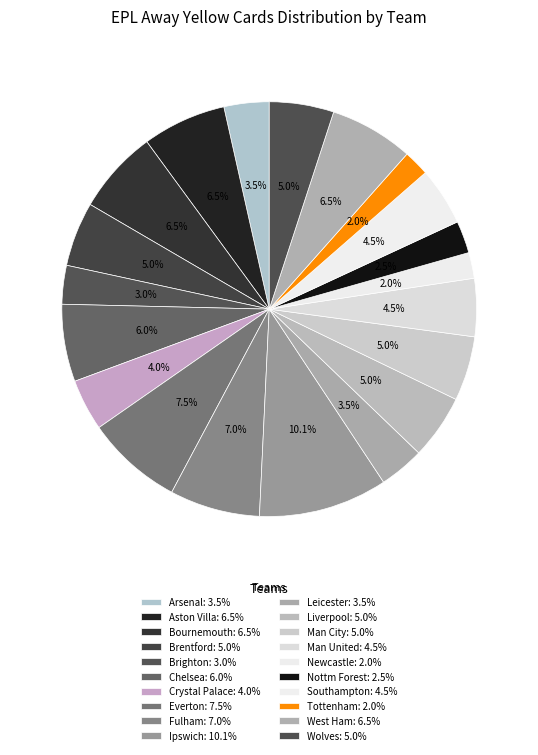

How many segments does this pie chart have?

20